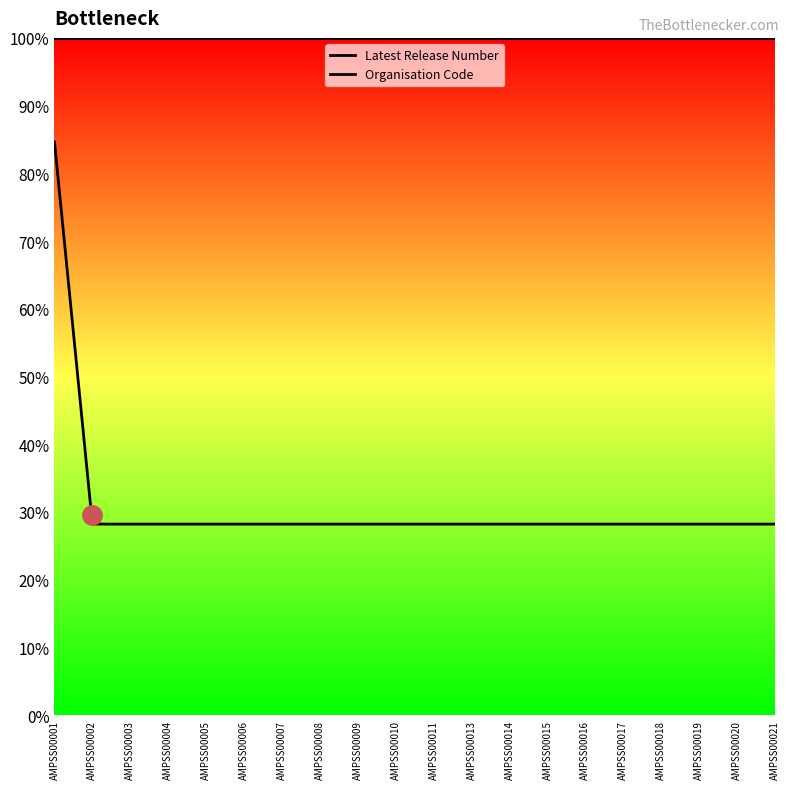

True or false: Latest Release Number and Organisation Code intersect in this chart.

False